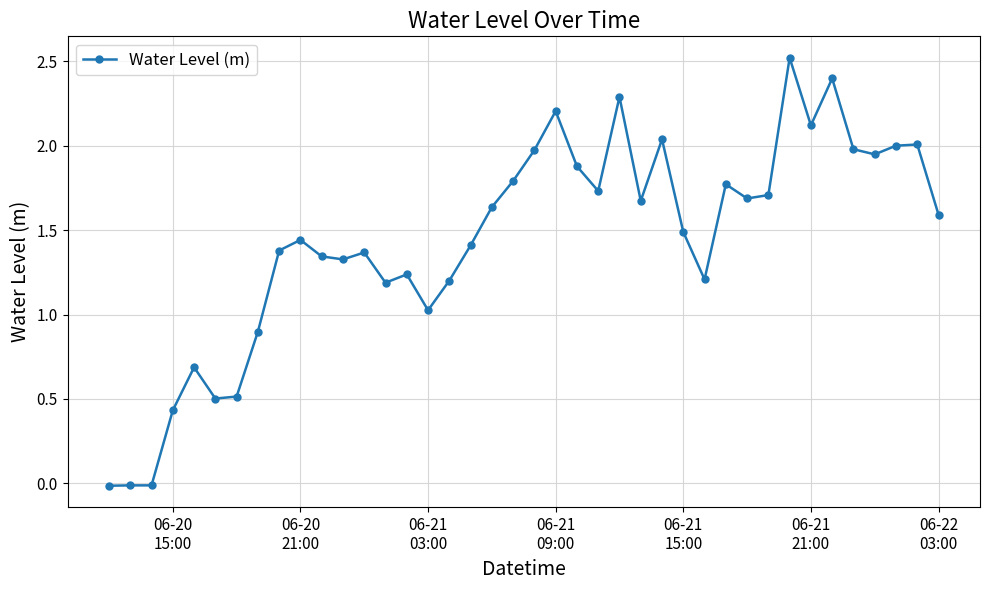

What is the sum of all values?

57.6